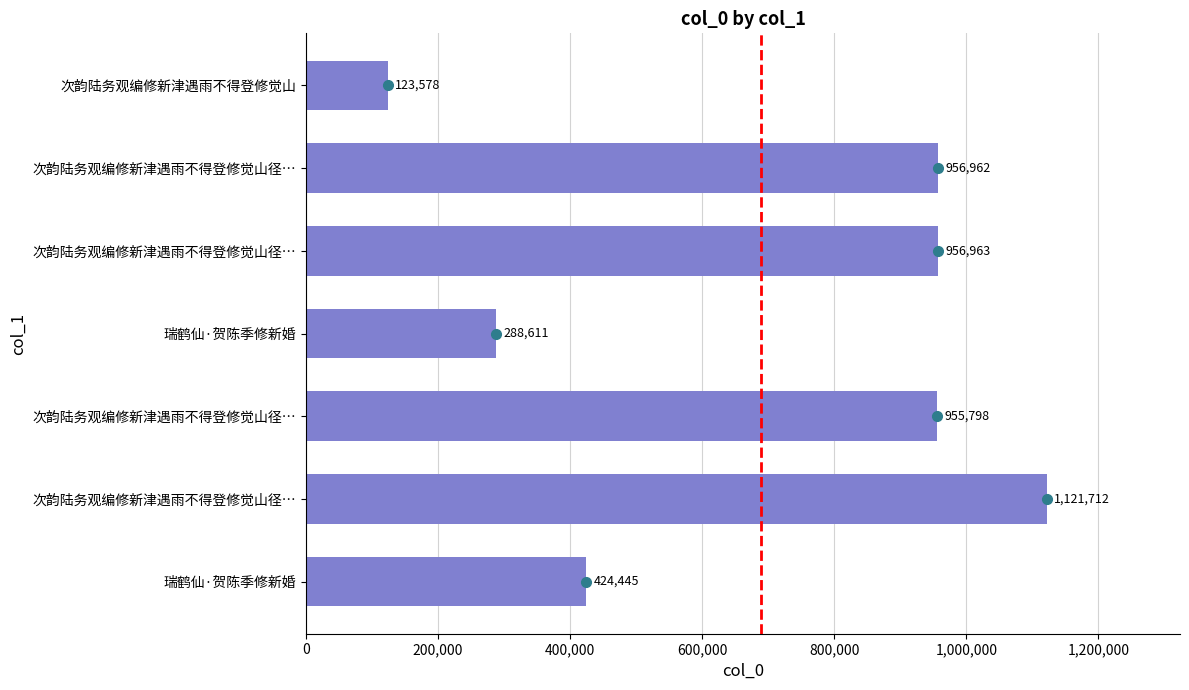

Does the chart contain any negative values?

No